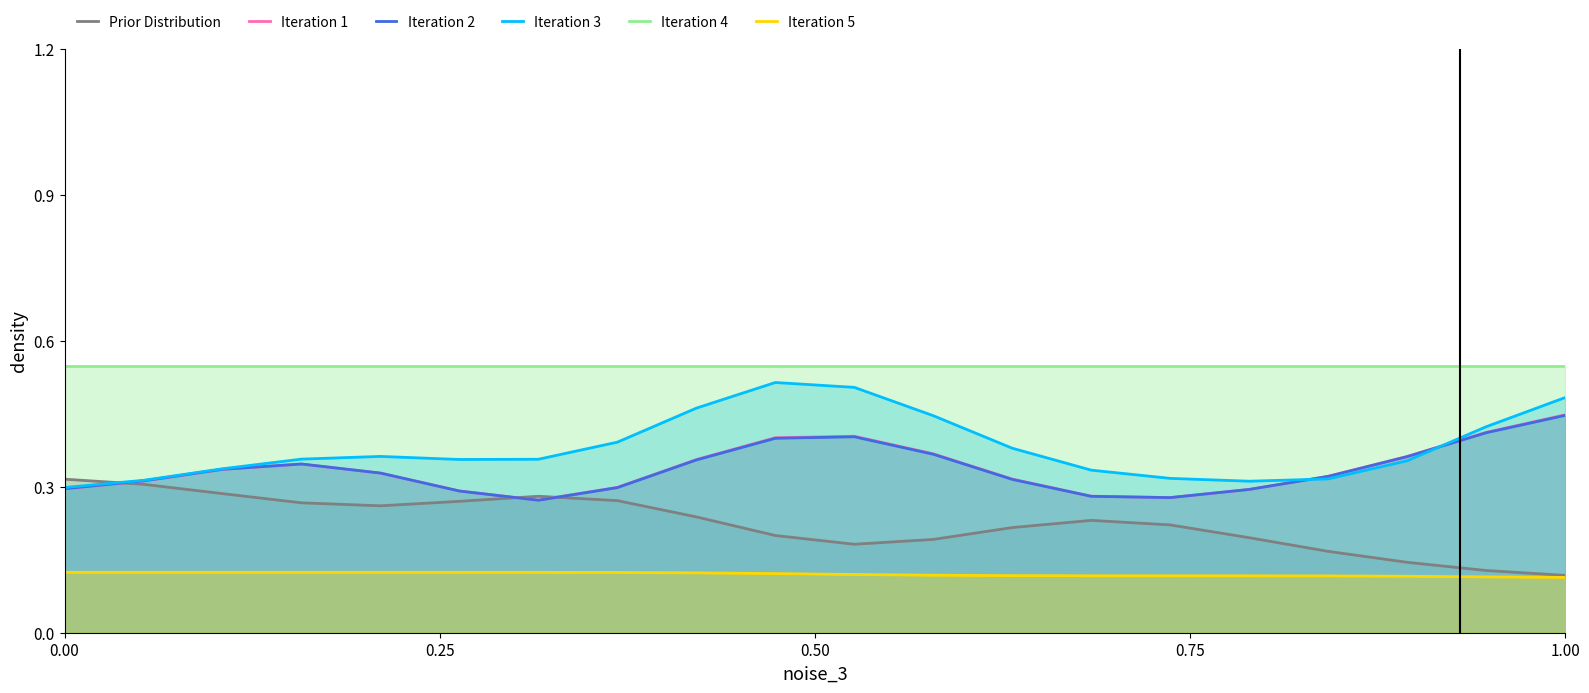

What is the greatest value displayed?

0.5